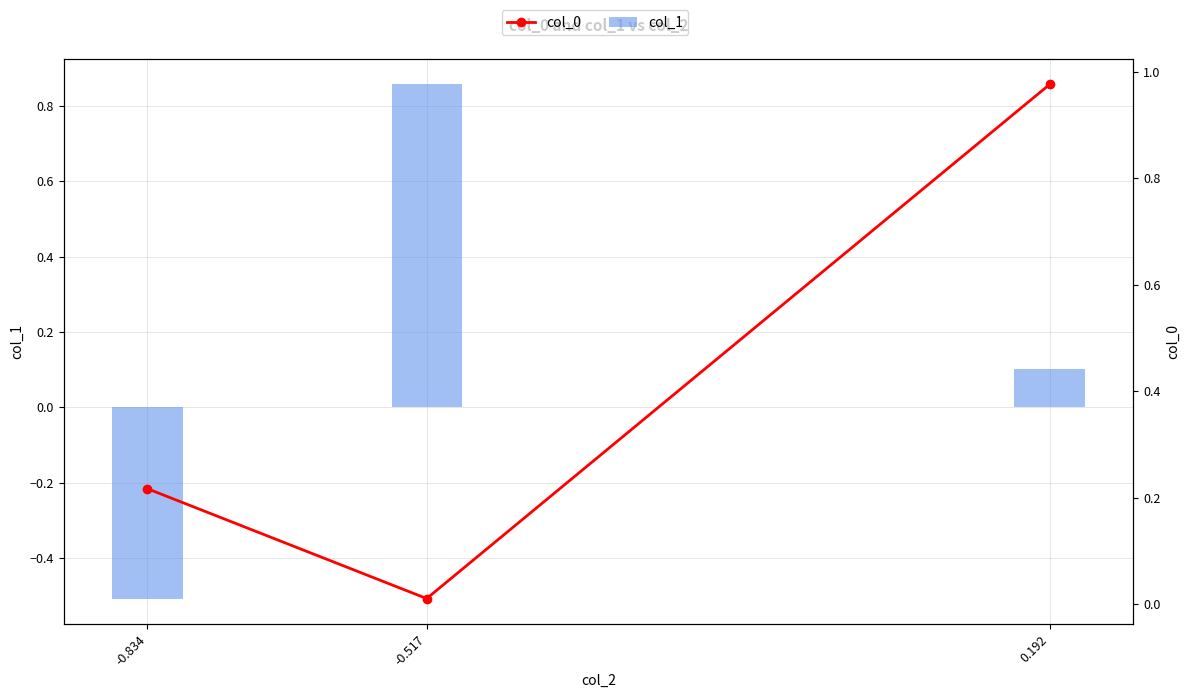

What are all the series names shown in the legend?

col_1, col_0